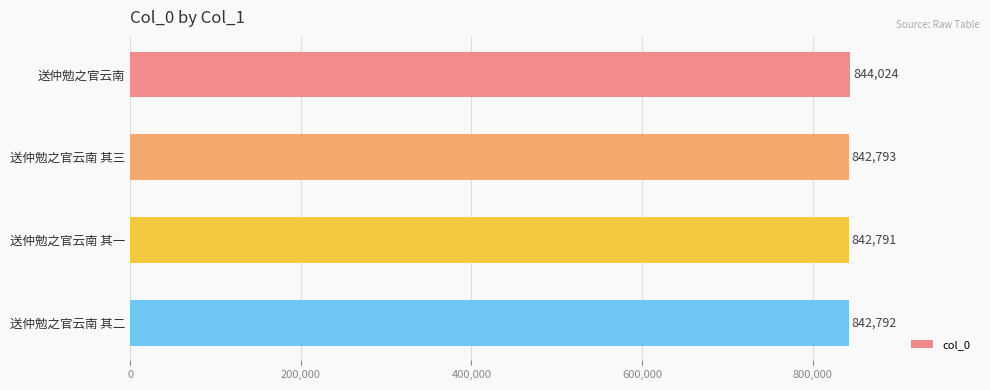

Rank the categories by value from highest to lowest.

送仲勉之官云南, 送仲勉之官云南 其三, 送仲勉之官云南 其二, 送仲勉之官云南 其一